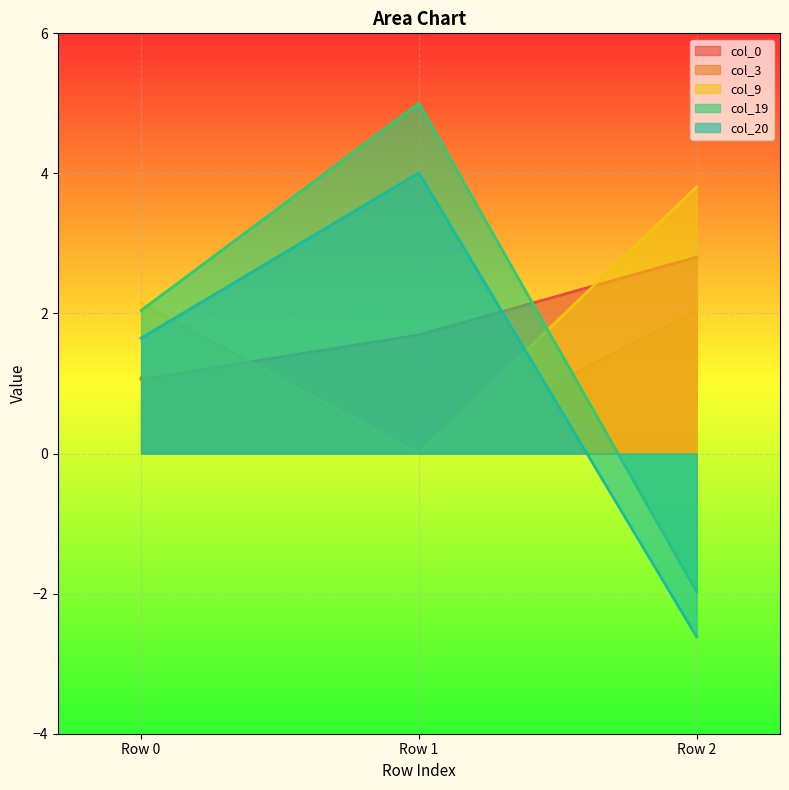

What are all the series names shown in the legend?

col_0, col_3, col_9, col_19, col_20